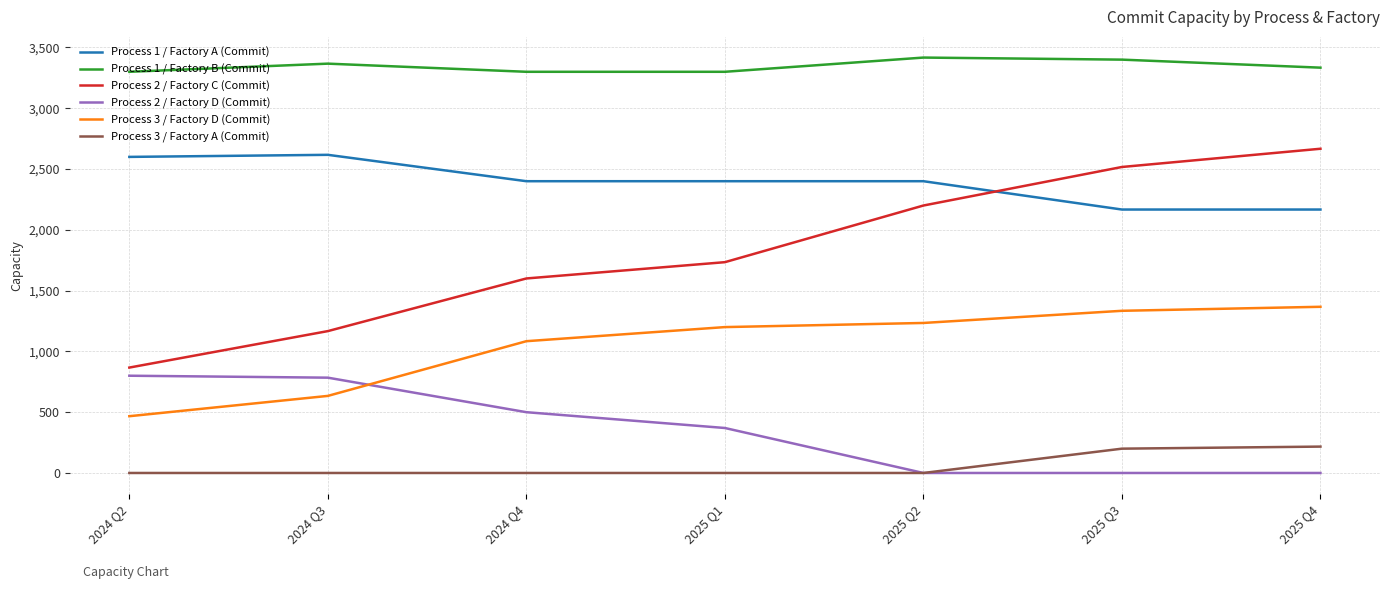

How many lines are shown in the chart?

6